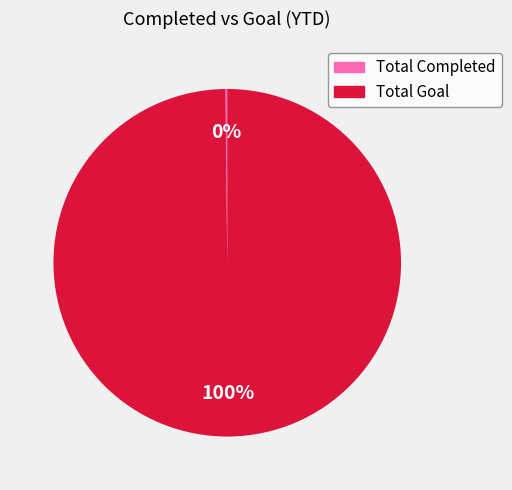

Is there a majority slice in this chart?

Yes